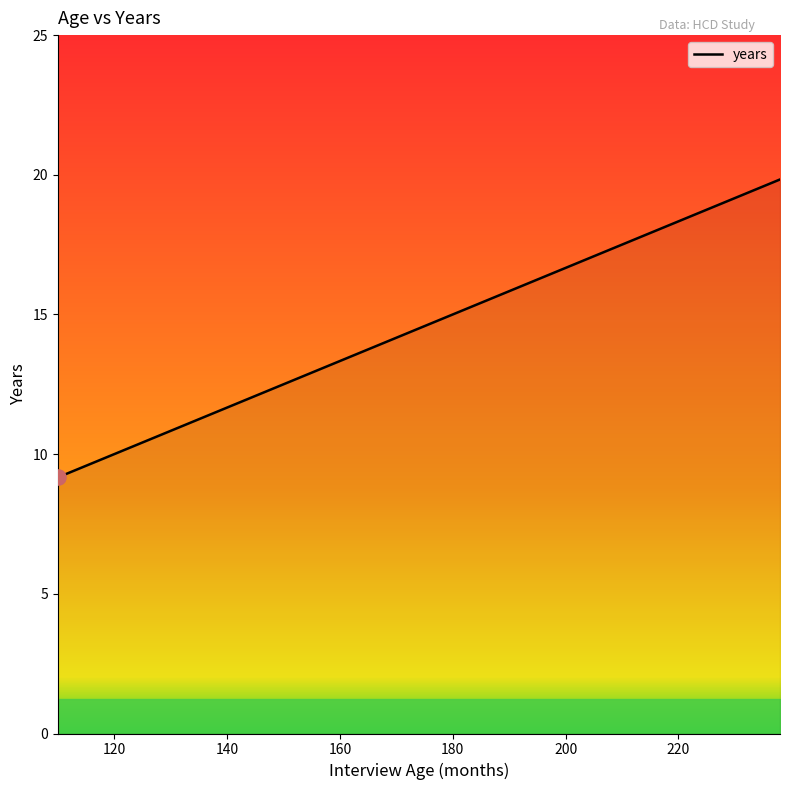

What is the difference between the maximum and minimum values?

10.7